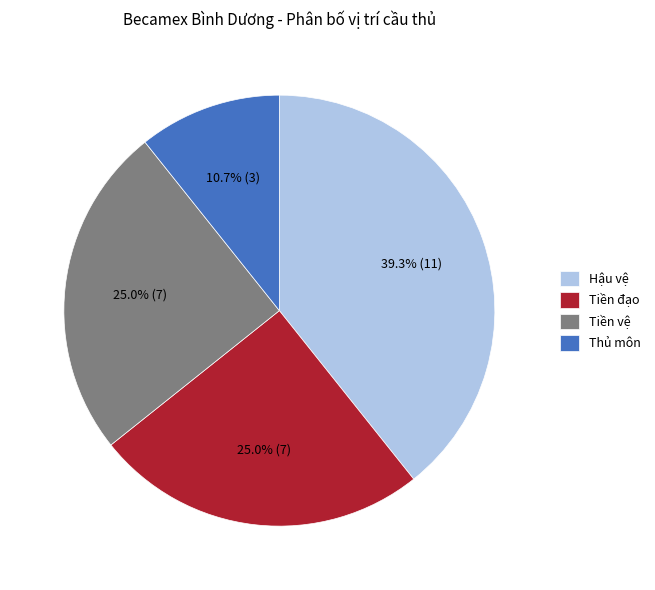

How many segments does this pie chart have?

4